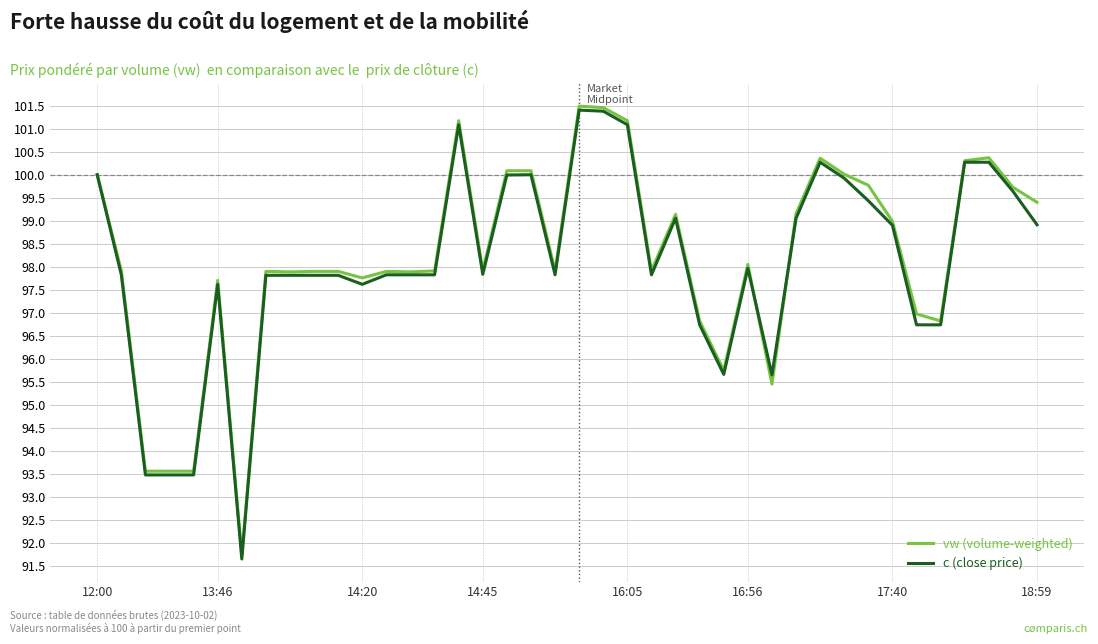

True or false: vw (volume-weighted) and c (close price) cross at least once.

True